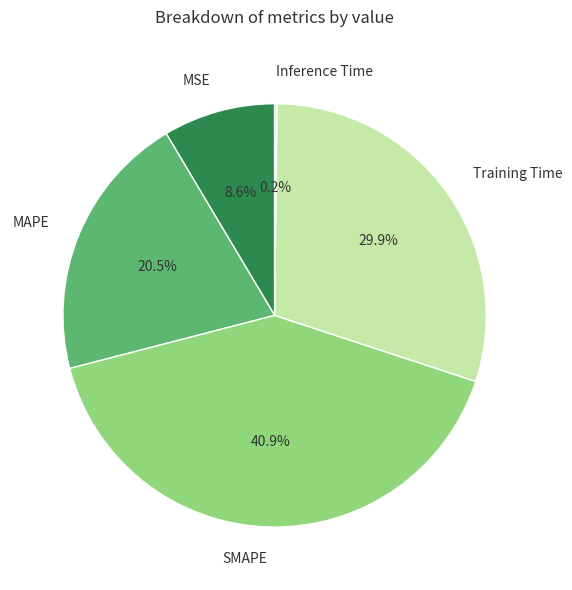

What is the largest slice in the pie chart?

SMAPE